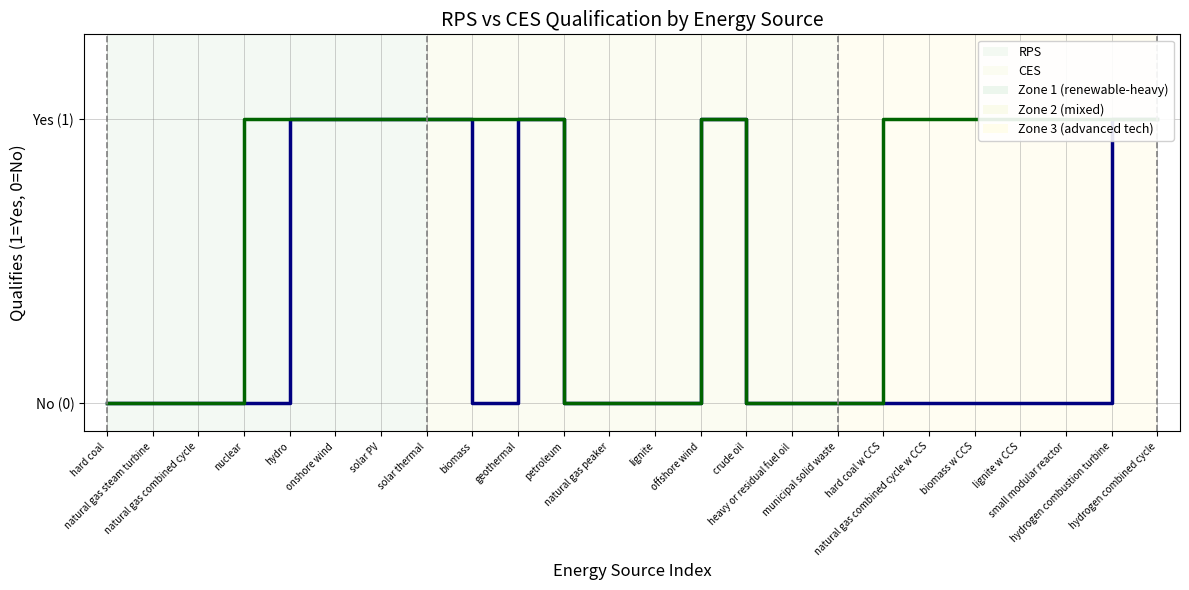

What position from the left is heavy or residual fuel oil?

16